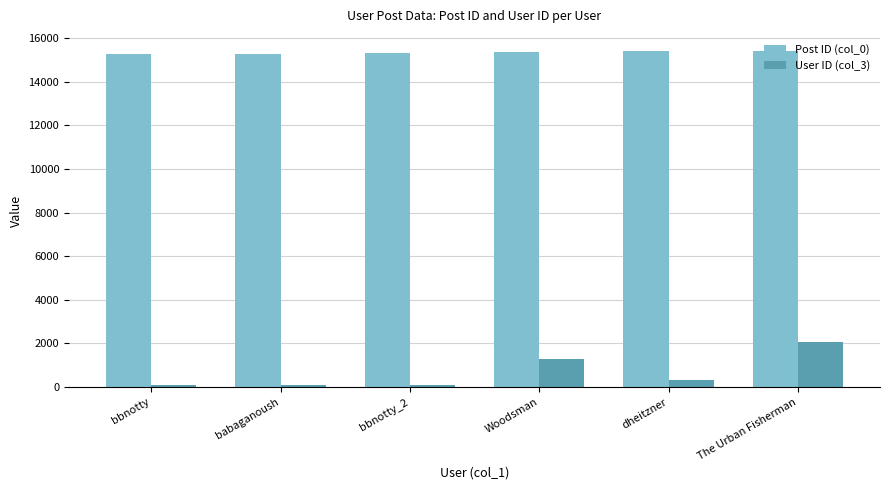

What is the difference between the maximum and minimum values in the Post ID (col_0) series?

156